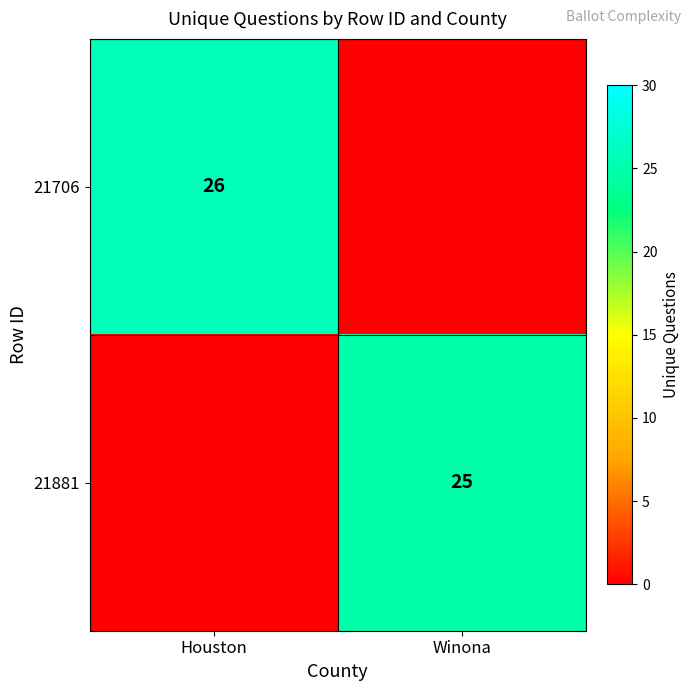

Is it true that 21881 equals 25 at Winona?

True